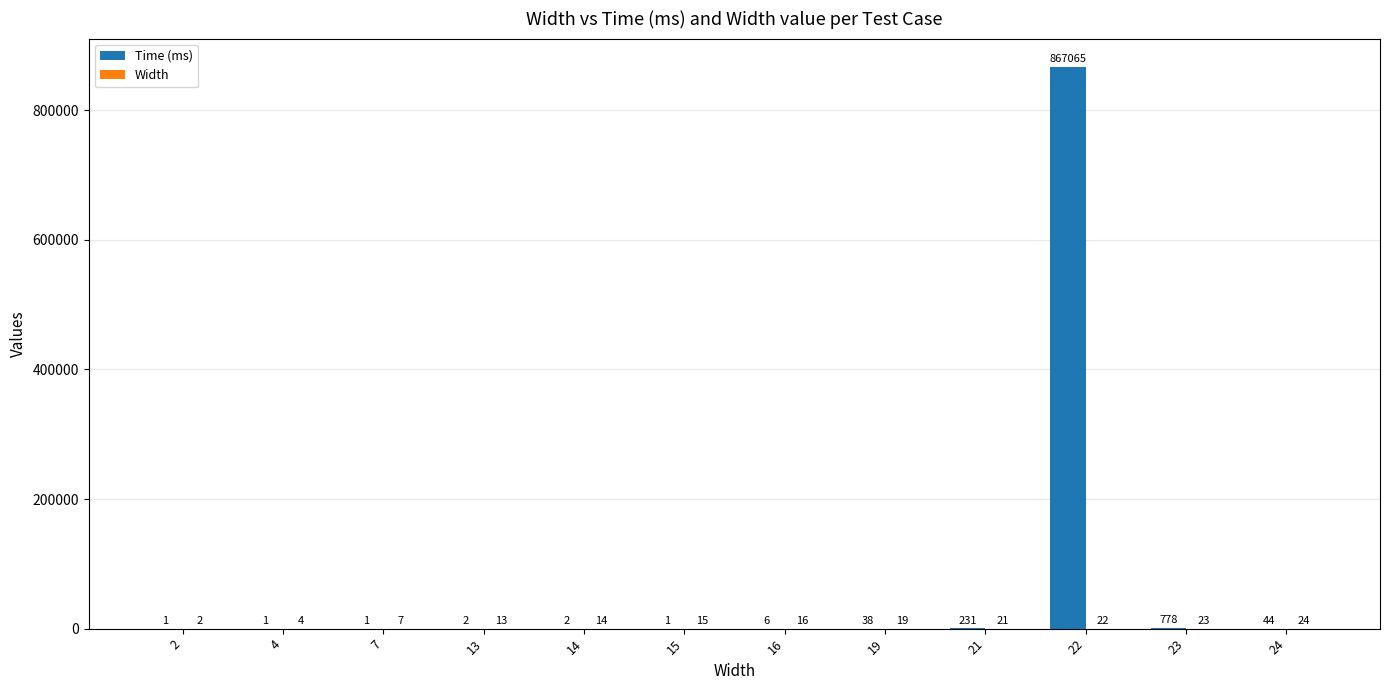

The Time (ms) series shows 778 at 23. True or false?

True